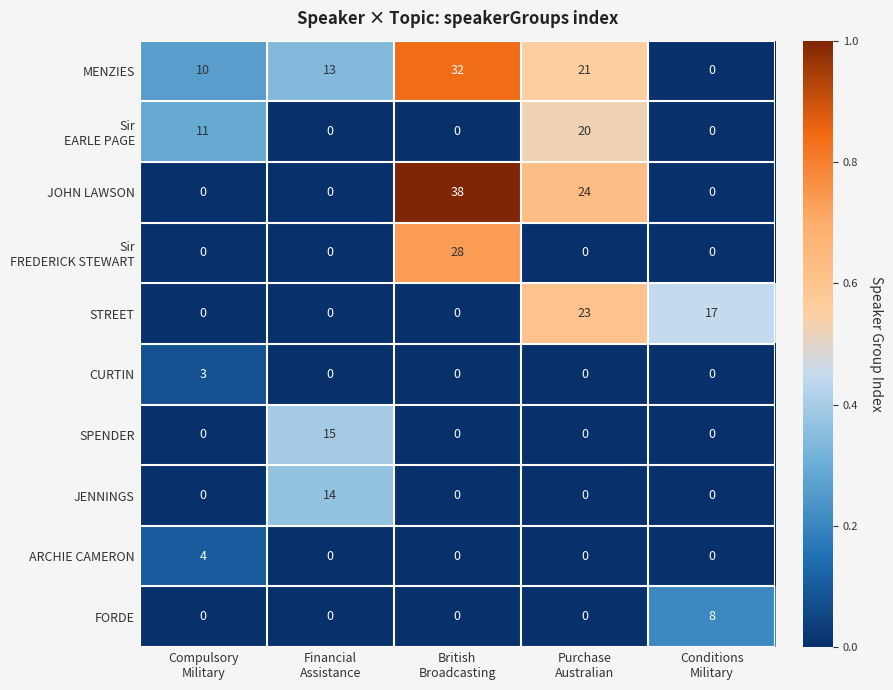

Which series has the widest spread of values?

JOHN LAWSON